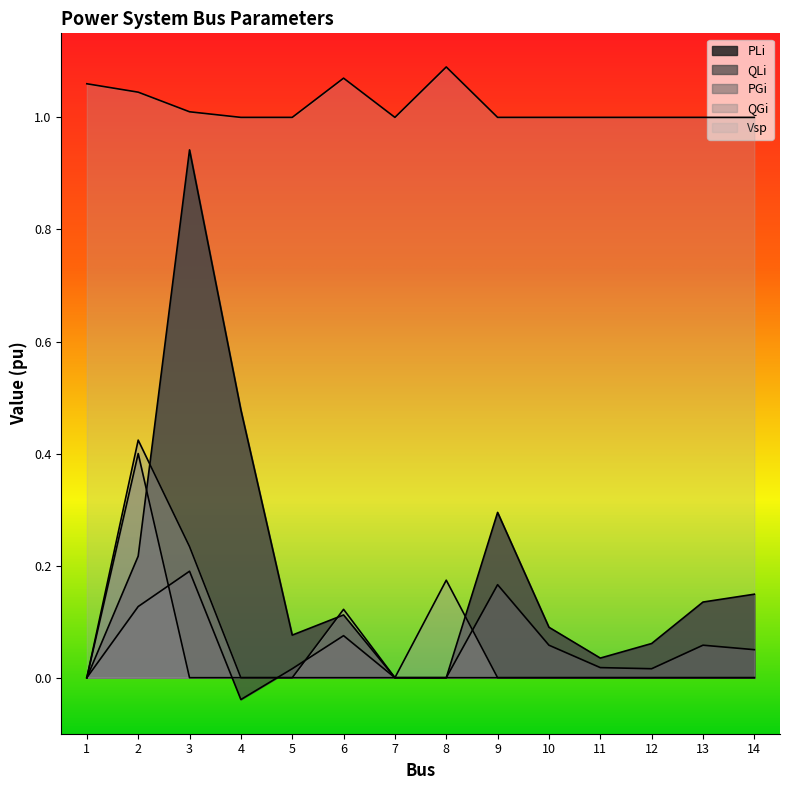

After their last crossing, which series has the higher values: PLi or PGi?

PLi